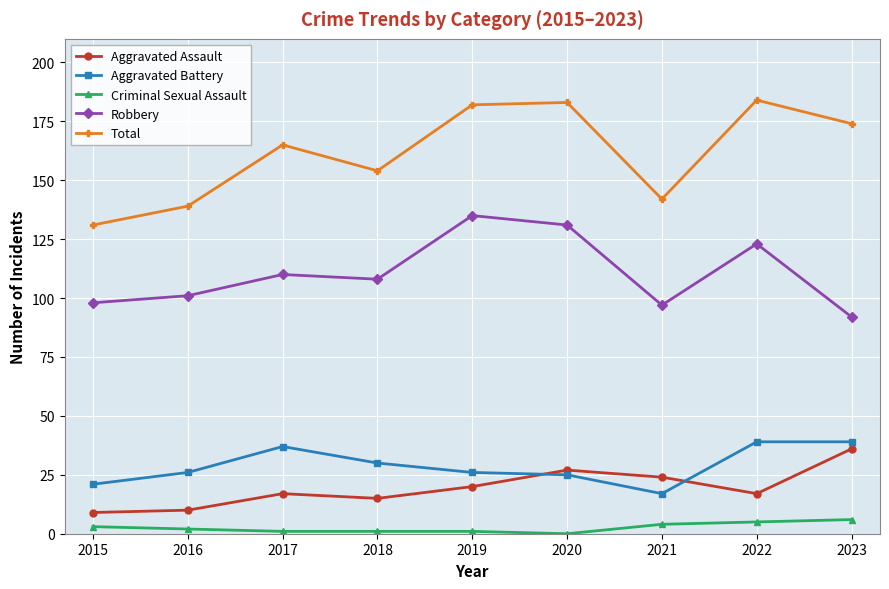

Reading right to left, what are all the values shown in this chart?

Aggravated Assault: 36	17	24	27	20	15	17	10	9
Aggravated Battery: 39	39	17	25	26	30	37	26	21
Criminal Sexual Assault: 6	5	4	0	1	1	1	2	3
Robbery: 92	123	97	131	135	108	110	101	98
Total: 174	184	142	183	182	154	165	139	131